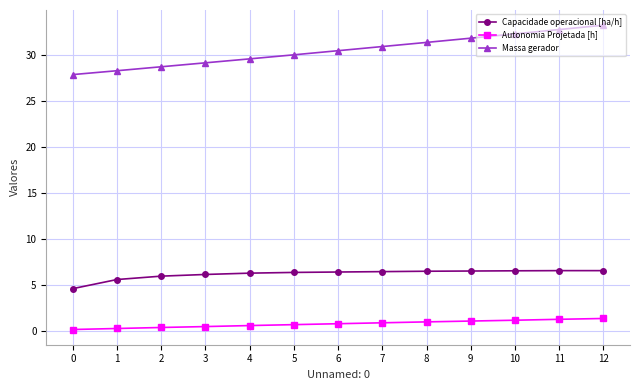

Is it true that Massa gerador equals 21.9 at 10?

False